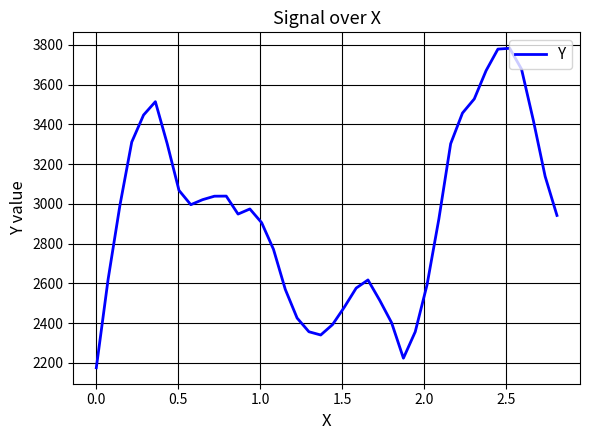

How many lines are shown in the chart?

1